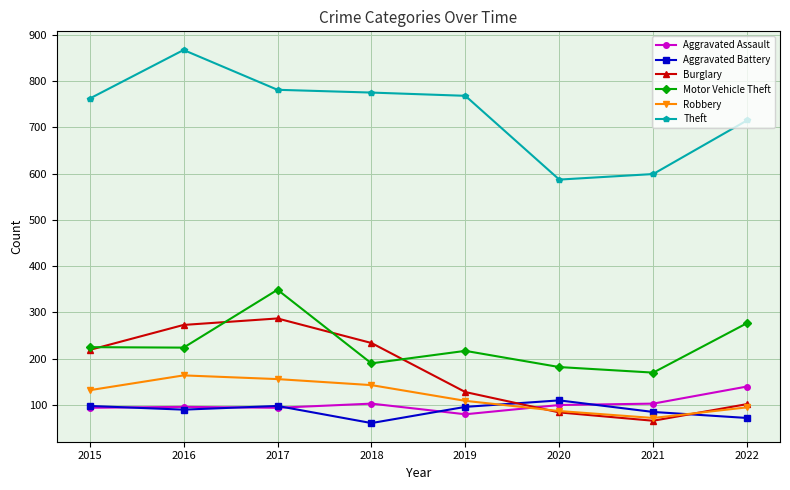

What is the difference between the second highest and second lowest values in the Robbery series?

69